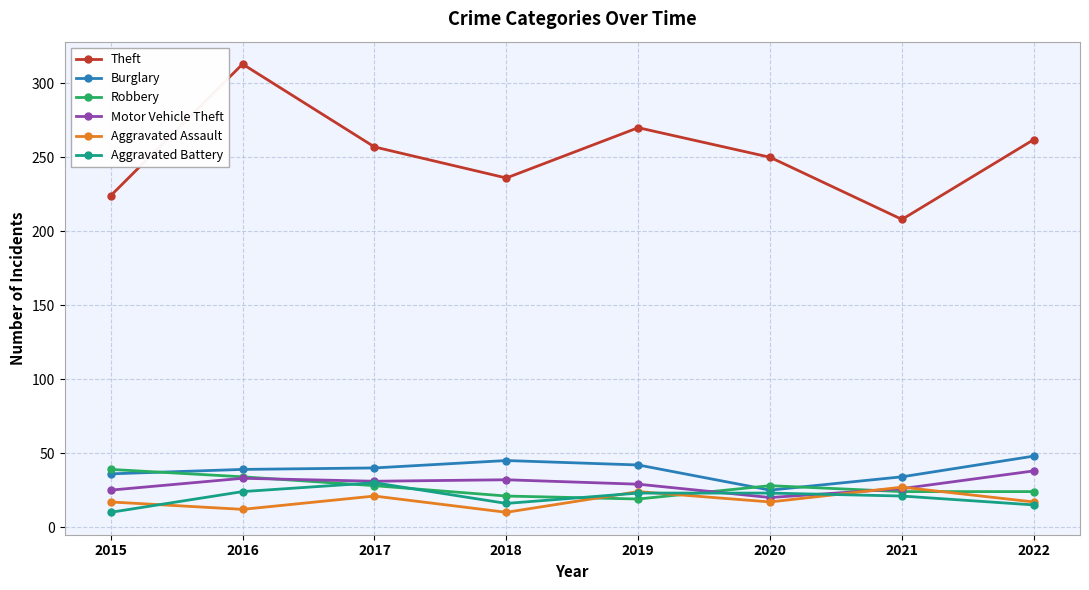

Where is the first local minimum for Aggravated Assault?

2016